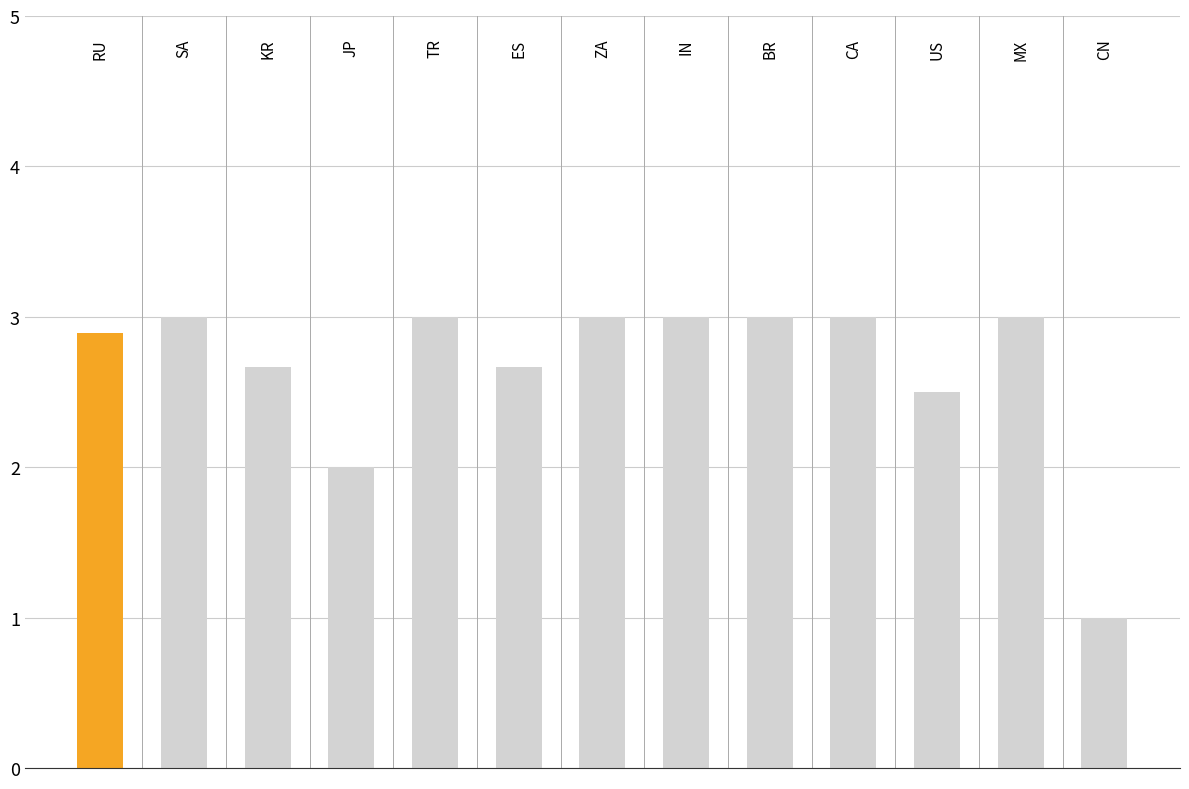

What is the difference between the second highest and second lowest values?

1.0